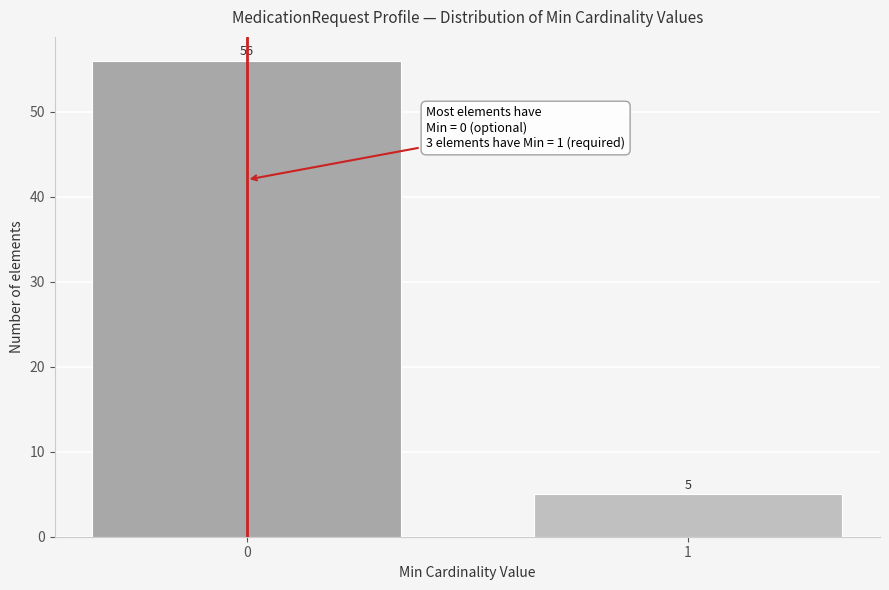

Reading right to left, what are all the values shown in this chart?

1=5	0=56